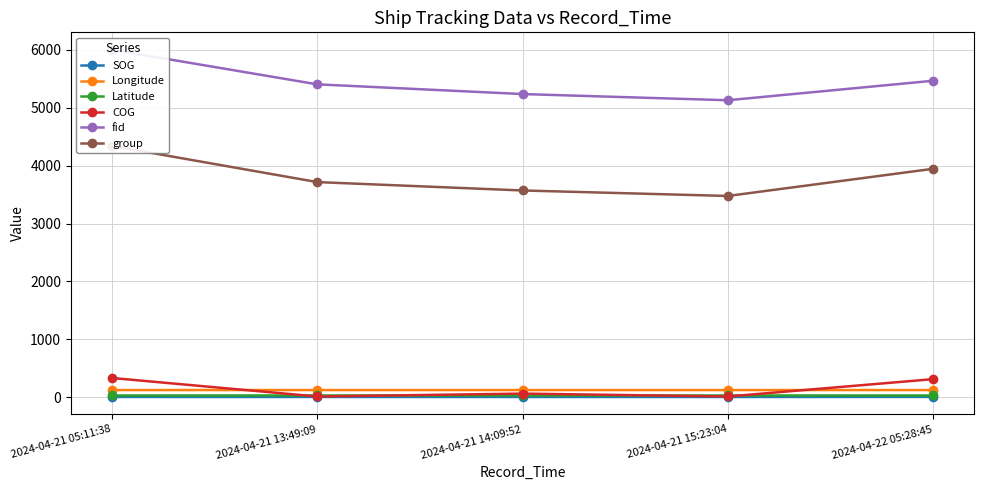

The value of Longitude at 2024-04-21 15:23:04 is 193.0. True or false?

False